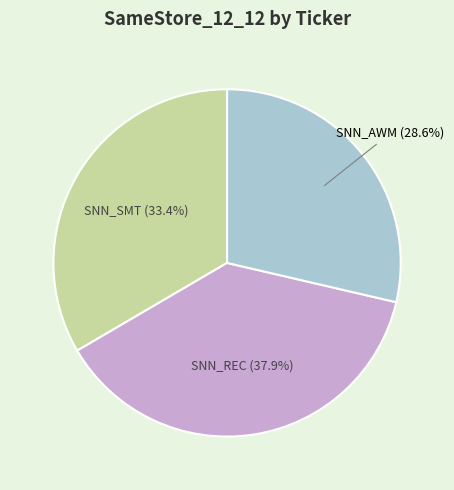

Does any single category account for the majority?

No